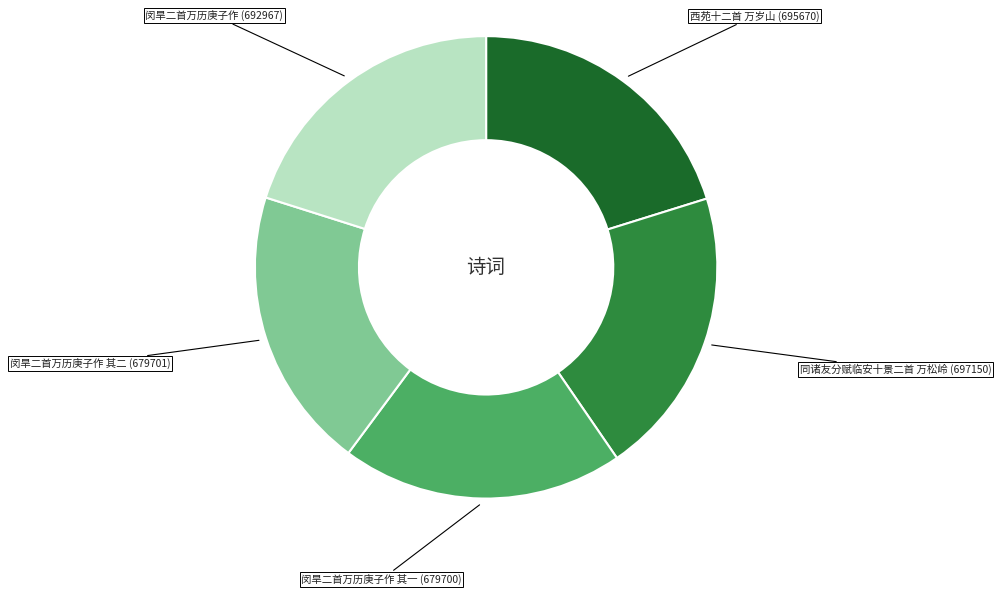

Is there any slice that represents more than half of the pie?

No